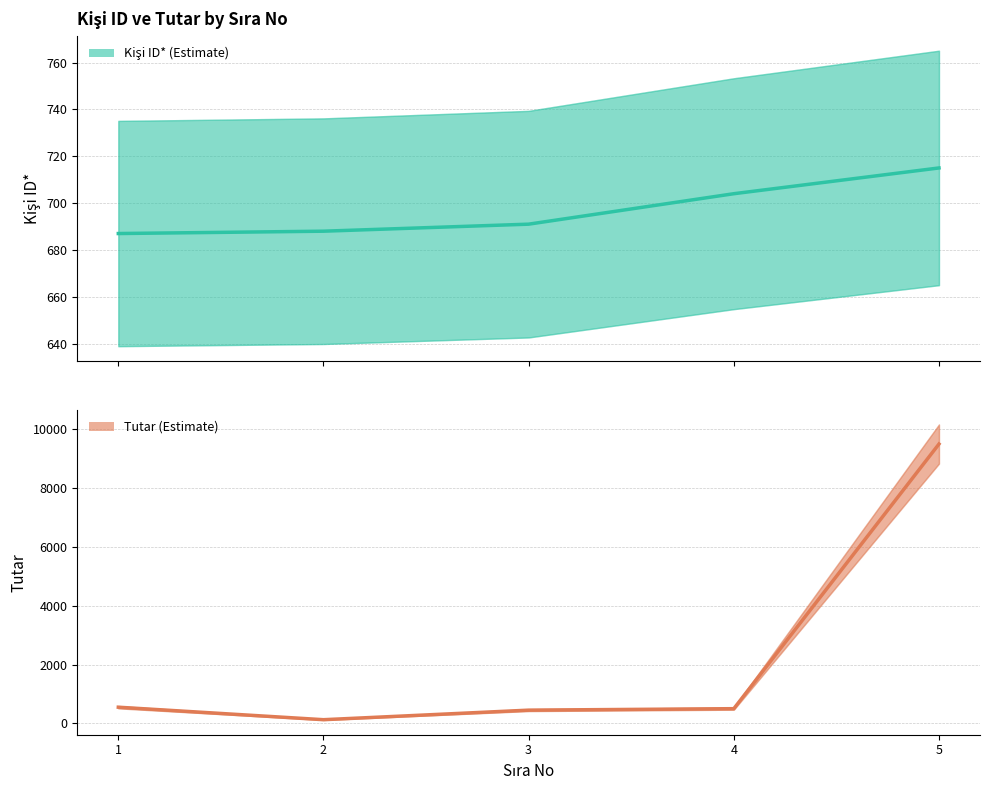

Which series has the largest range (max minus min)?

Tutar